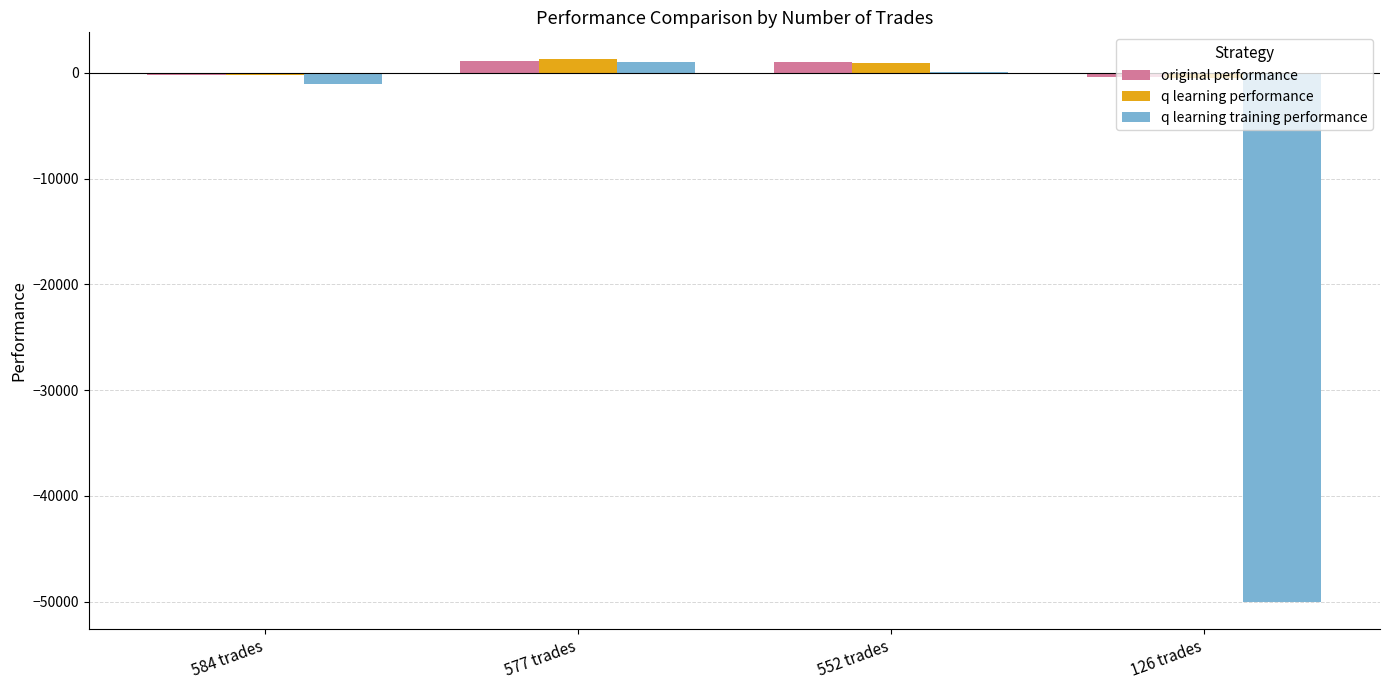

Read the q learning performance value at 126 trades.

-511.7